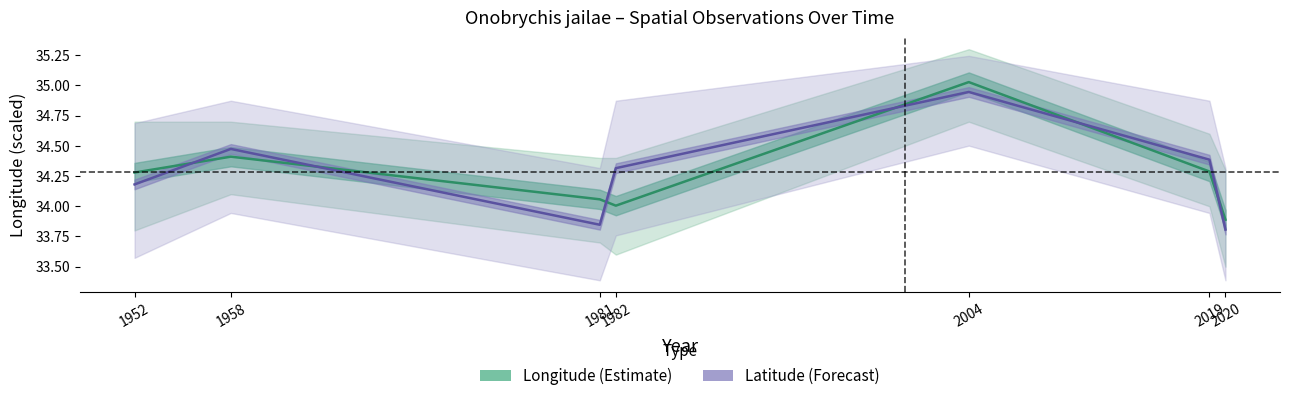

What is the difference between the maximum and minimum values in the Longitude (Estimate) series?

1.1